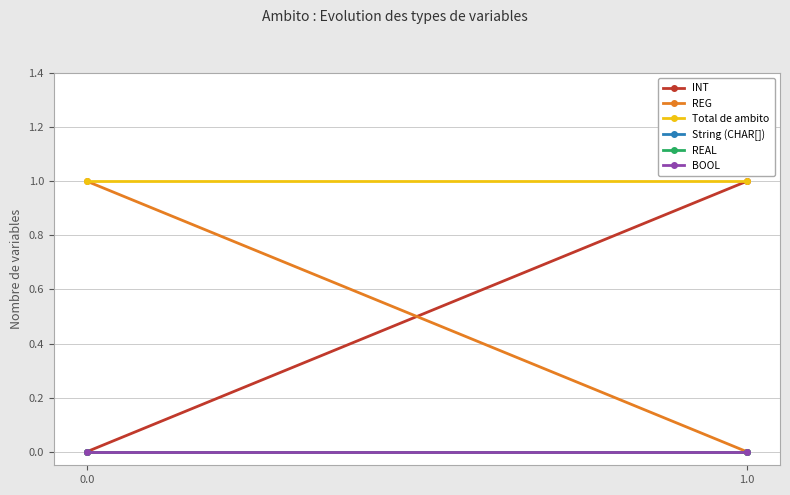

Reading left to right, transcribe all the data shown in this chart.

INT: 0.0=0	1.0=1
REG: 0.0=1	1.0=0
Total de ambito: 0.0=1	1.0=1
String (CHAR[]): 0.0=0	1.0=0
REAL: 0.0=0	1.0=0
BOOL: 0.0=0	1.0=0